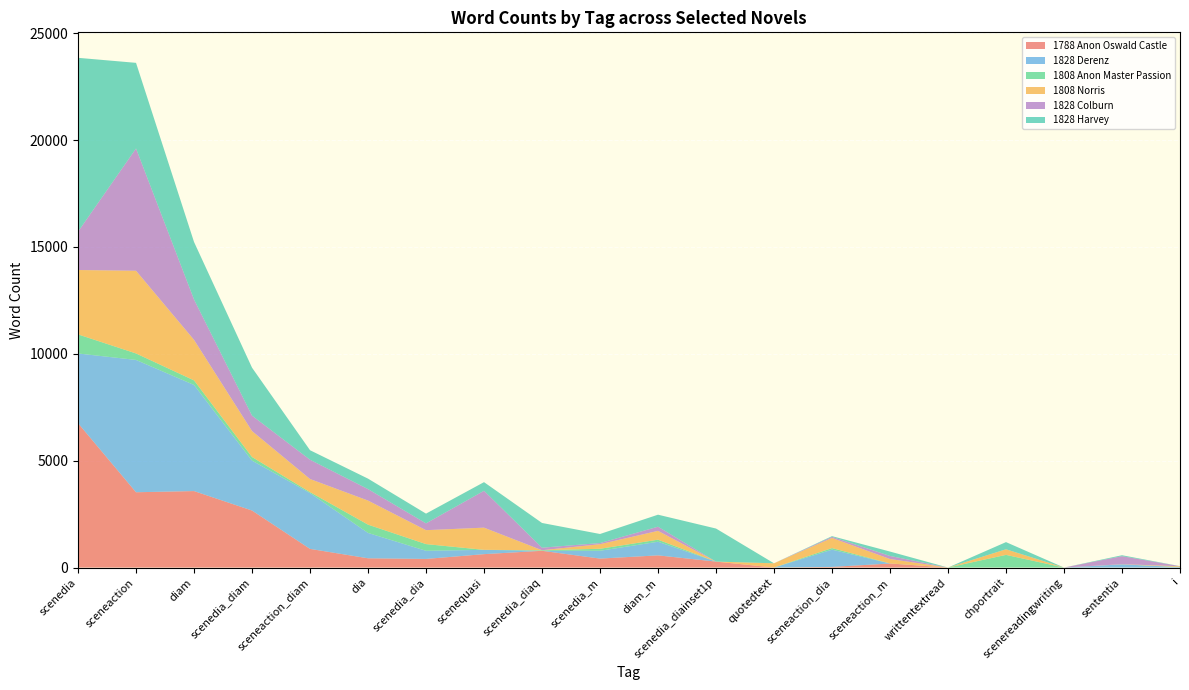

Reading left to right, transcribe all the data shown in this chart.

1788 Anon Oswald Castle: scenedia=6755	sceneaction=3523	diam=3578	scenedia_diam=2668	sceneaction_diam=873	dia=433	scenedia_dia=403	scenequasi=627	scenedia_diaq=784	scenedia_m=419	diam_m=570	scenedia_diainset1p=278	quotedtext=0	sceneaction_dia=30	sceneaction_m=189	writtentextread=0	chportrait=0	scenereadingwriting=0	sententia=0	i=0
1828 Derenz: scenedia=3261	sceneaction=6191	diam=4966	scenedia_diam=2336	sceneaction_diam=2611	dia=1187	scenedia_dia=381	scenequasi=202	scenedia_diaq=0	scenedia_m=366	diam_m=637	scenedia_diainset1p=0	quotedtext=0	sceneaction_dia=806	sceneaction_m=0	writtentextread=0	chportrait=0	scenereadingwriting=0	sententia=150	i=18
1808 Anon Master Passion: scenedia=893	sceneaction=303	diam=213	scenedia_diam=168	sceneaction_diam=45	dia=388	scenedia_dia=313	scenequasi=0	scenedia_diaq=26	scenedia_m=93	diam_m=97	scenedia_diainset1p=0	quotedtext=0	sceneaction_dia=75	sceneaction_m=4	writtentextread=0	chportrait=593	scenereadingwriting=0	sententia=0	i=9
1808 Norris: scenedia=3012	sceneaction=3869	diam=1896	scenedia_diam=1214	sceneaction_diam=613	dia=1126	scenedia_dia=652	scenequasi=1038	scenedia_diaq=0	scenedia_m=215	diam_m=412	scenedia_diainset1p=0	quotedtext=199	sceneaction_dia=474	sceneaction_m=206	writtentextread=0	chportrait=262	scenereadingwriting=0	sententia=7	i=33
1828 Colburn: scenedia=1793	sceneaction=5721	diam=1890	scenedia_diam=722	sceneaction_diam=902	dia=537	scenedia_dia=318	scenequasi=1725	scenedia_diaq=119	scenedia_m=53	diam_m=195	scenedia_diainset1p=0	quotedtext=0	sceneaction_dia=52	sceneaction_m=144	writtentextread=0	chportrait=0	scenereadingwriting=0	sententia=375	i=5
1828 Harvey: scenedia=8135	sceneaction=4007	diam=2690	scenedia_diam=2244	sceneaction_diam=446	dia=489	scenedia_dia=456	scenequasi=404	scenedia_diaq=1157	scenedia_m=424	diam_m=562	scenedia_diainset1p=1547	quotedtext=0	sceneaction_dia=33	sceneaction_m=205	writtentextread=0	chportrait=335	scenereadingwriting=0	sententia=44	i=2